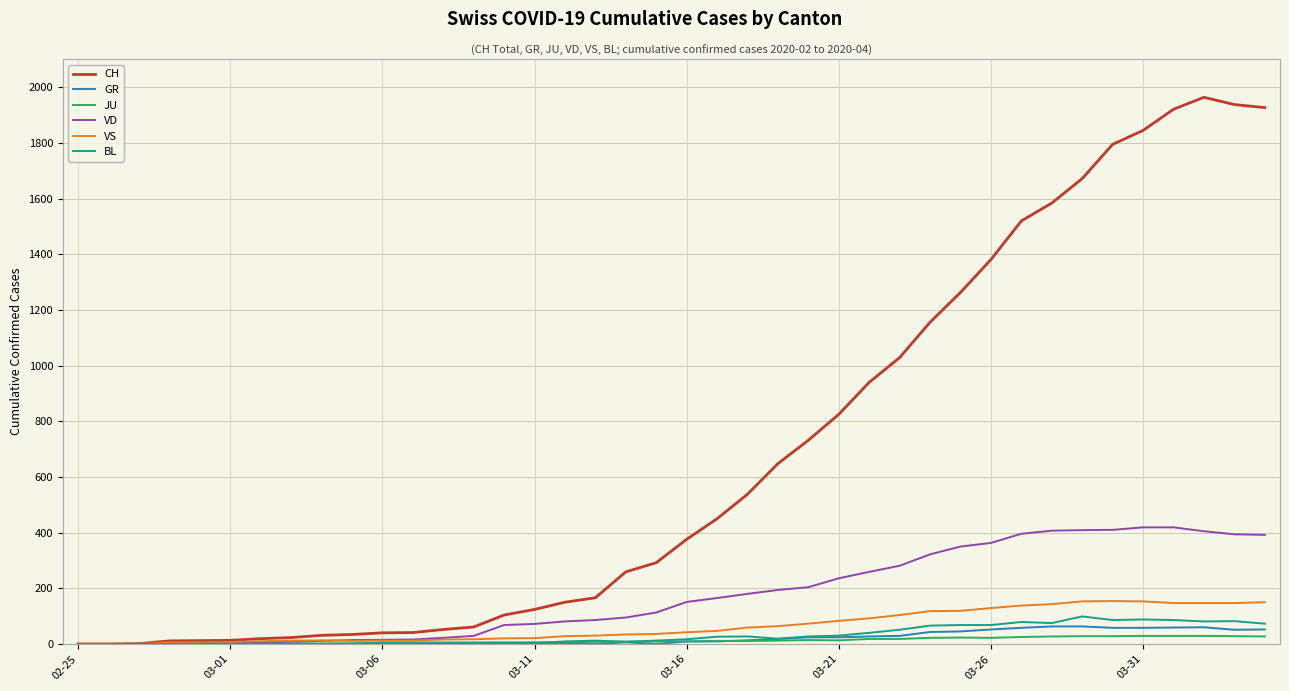

Which series has the widest spread of values?

CH